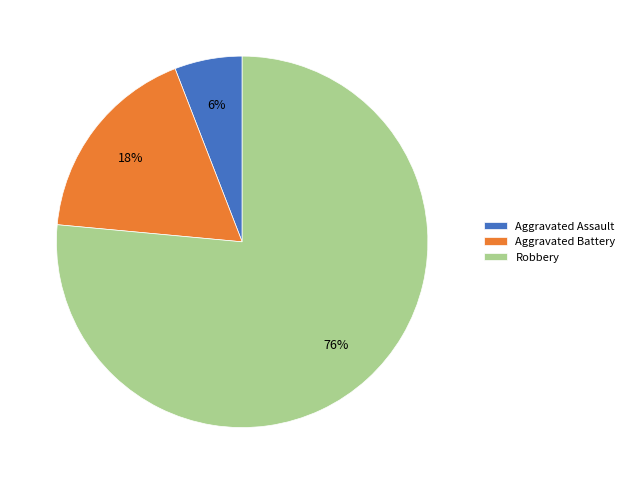

How many slices are in this pie chart?

3